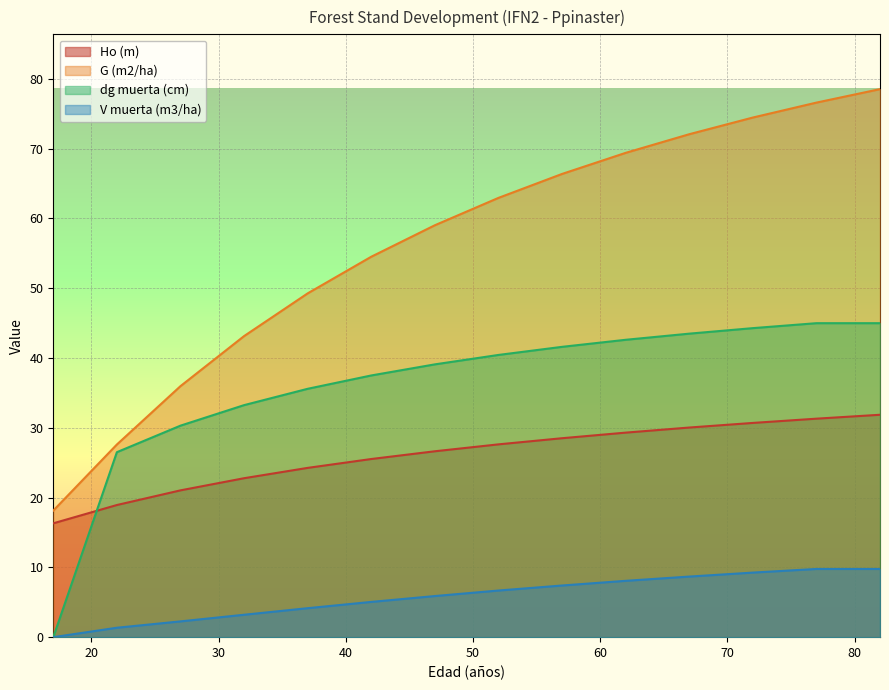

True or false: V muerta (m3/ha) has a value of 2.3 at 42.

False